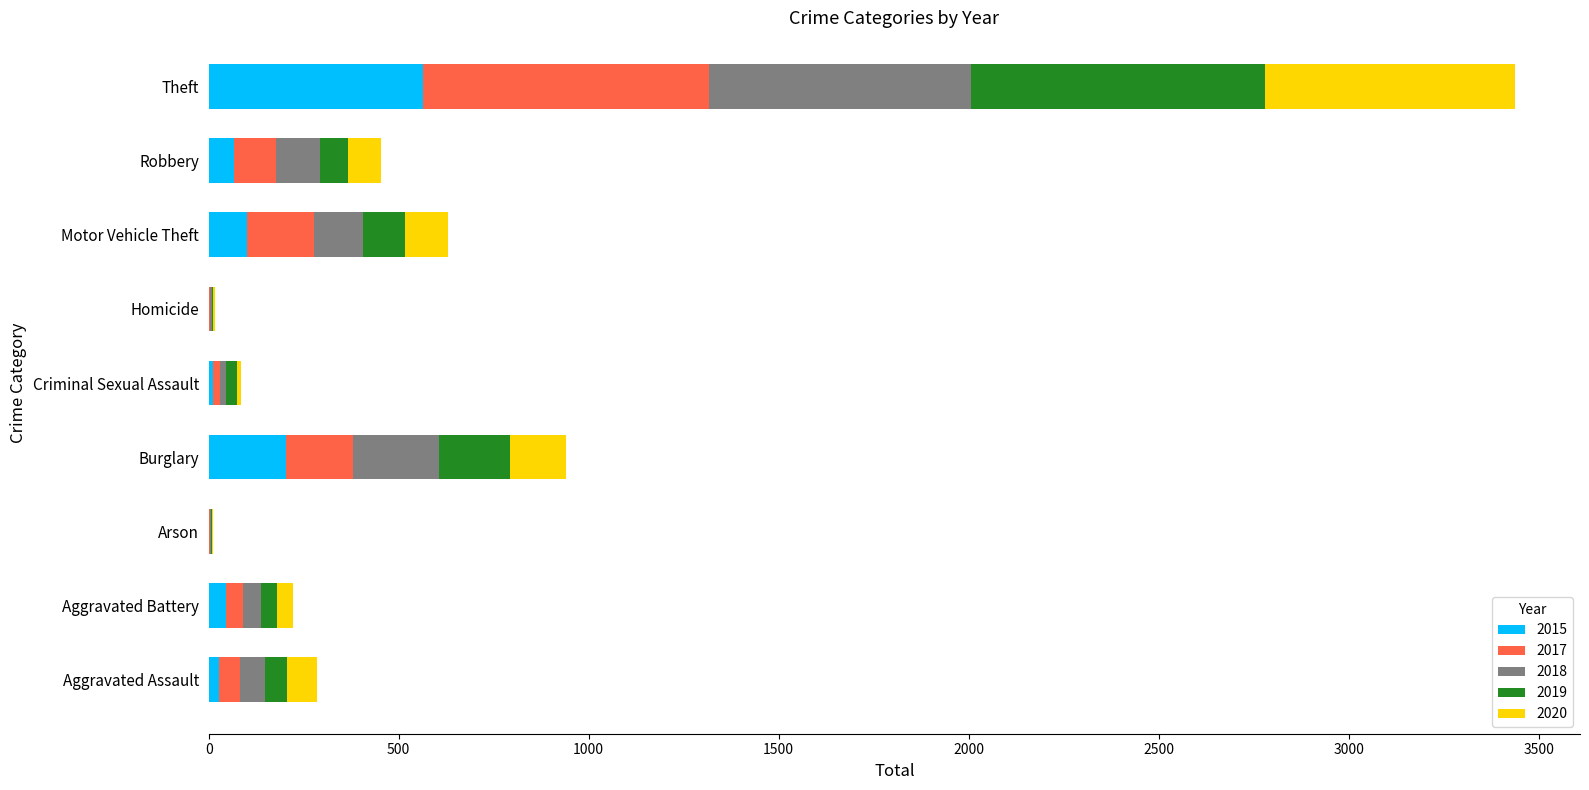

What is the total value across all series at Burglary?

941